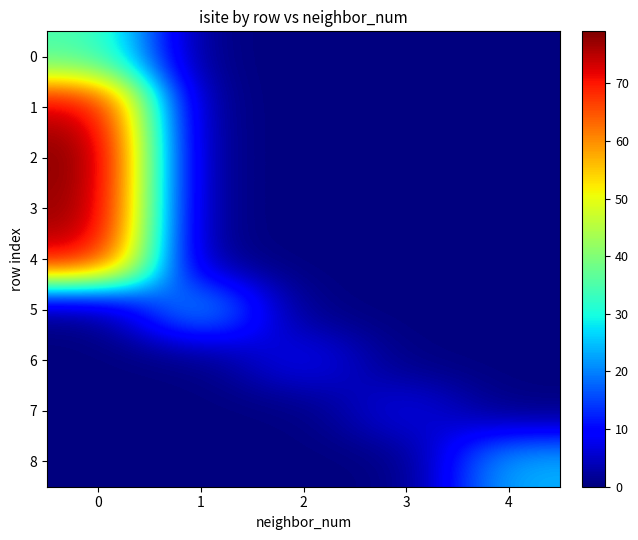

Which series changed the most between 3 and 4?

8